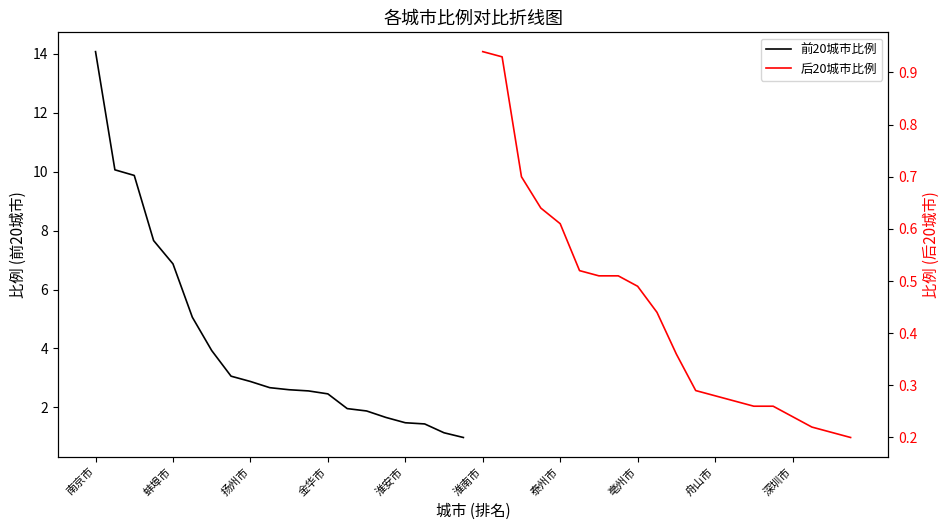

True or false: 前20城市比例 and 后20城市比例 cross at least once.

False